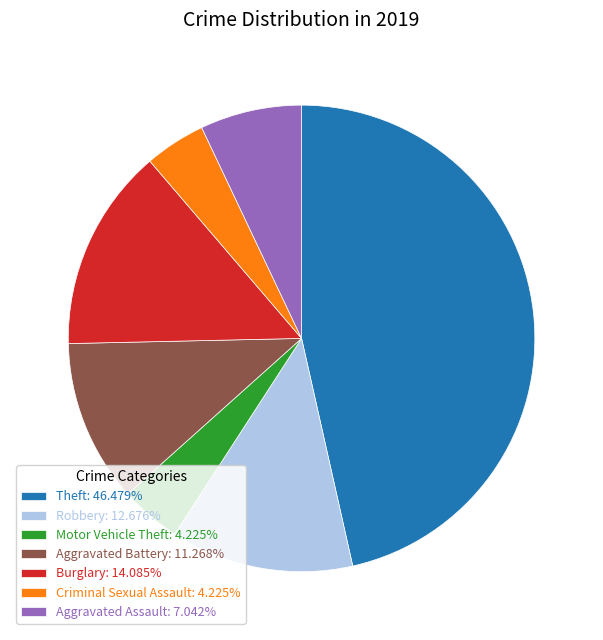

Combined, do Theft: 46.479% and Motor Vehicle Theft: 4.225% account for over 50%?

Yes